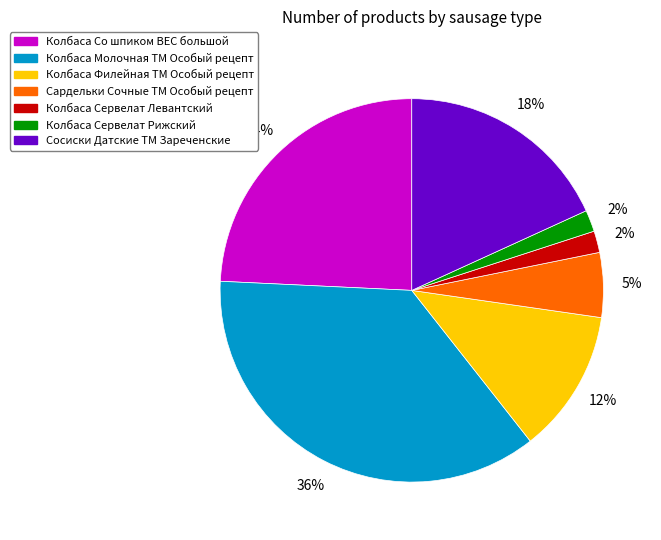

How many slices are in this pie chart?

7